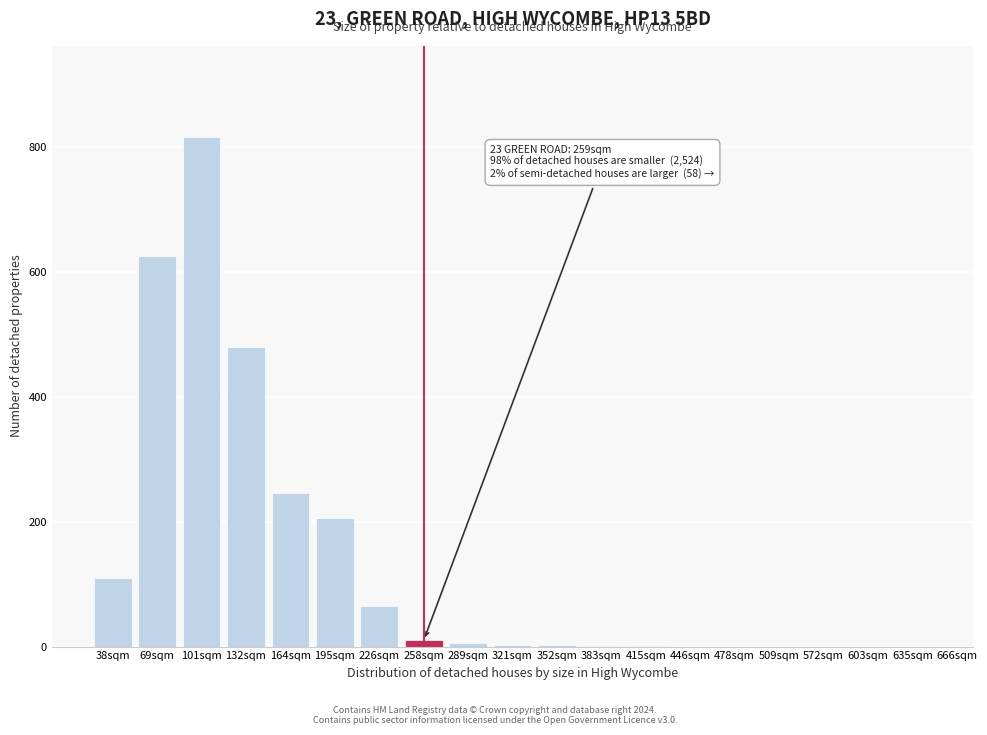

What is the greatest value displayed?

815